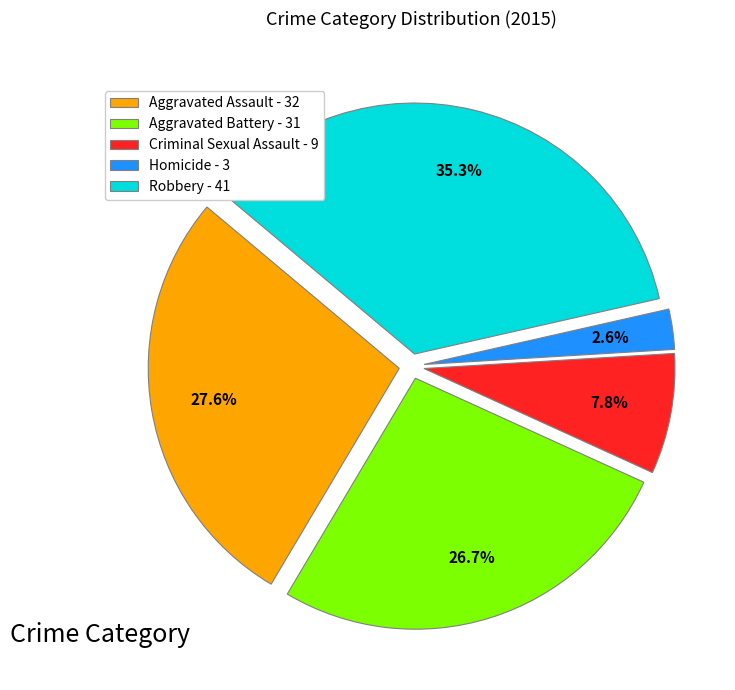

Does Criminal Sexual Assault represent more than half of the total?

No